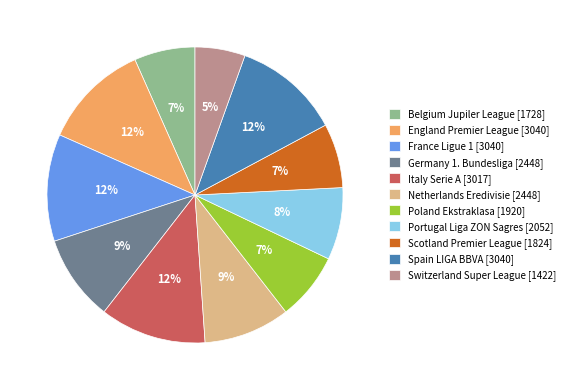

Approximately how many times larger is the value at Belgium Jupiler League [1728] compared to England Premier League [3040]?

0.6